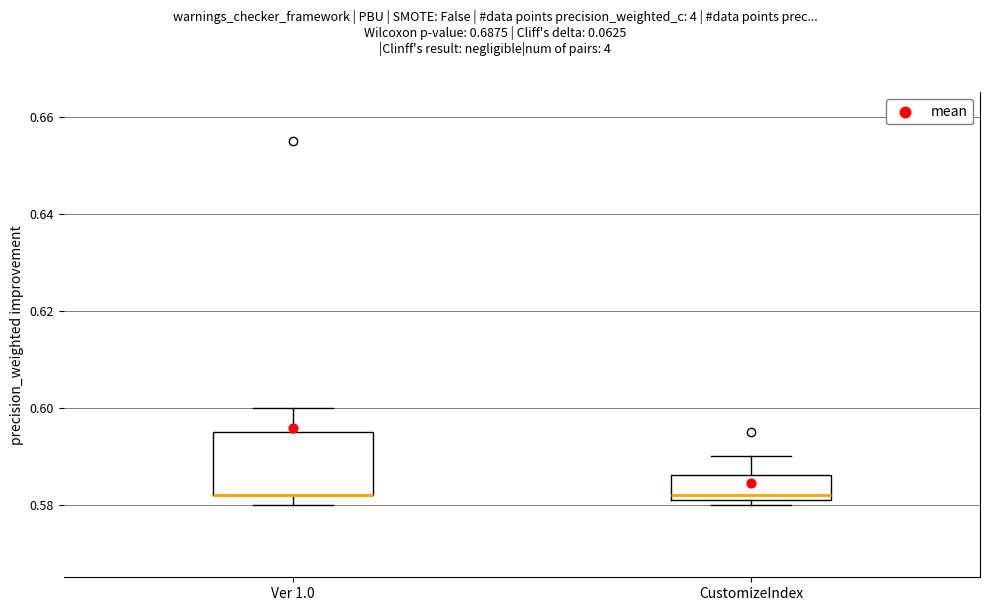

Reading left to right, transcribe this box plot: for each box, give where its median line is, the range the box spans, and where its two whiskers end, as read against the y-axis. The values are not printed on the chart, so give them approximately, as read against the axis.

Ver 1.0: median 0.582 (drawn on the box's lower edge), box 0.582 to 0.596, whiskers 0.580 to 0.600
CustomizeIndex: median 0.582 (just above the box's lower edge), box 0.582 to 0.586, whiskers 0.580 to 0.590